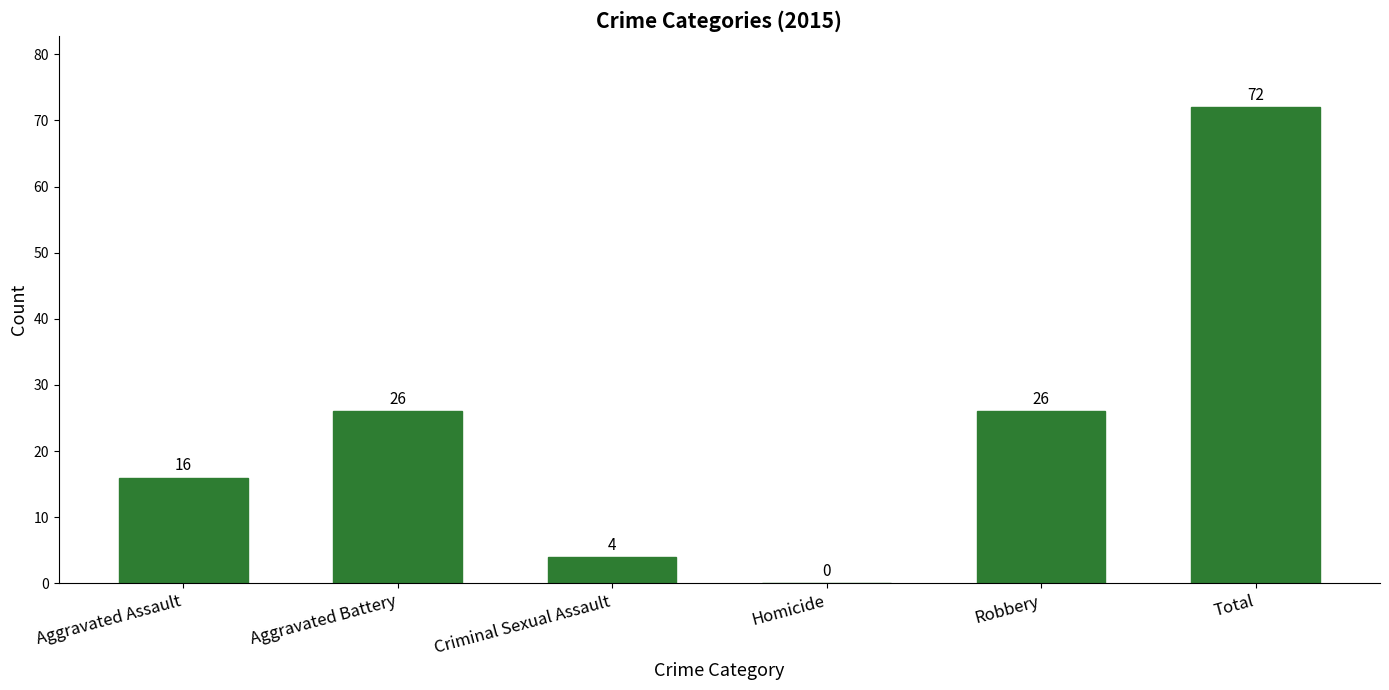

Is it true that the value at Homicide is 0?

True